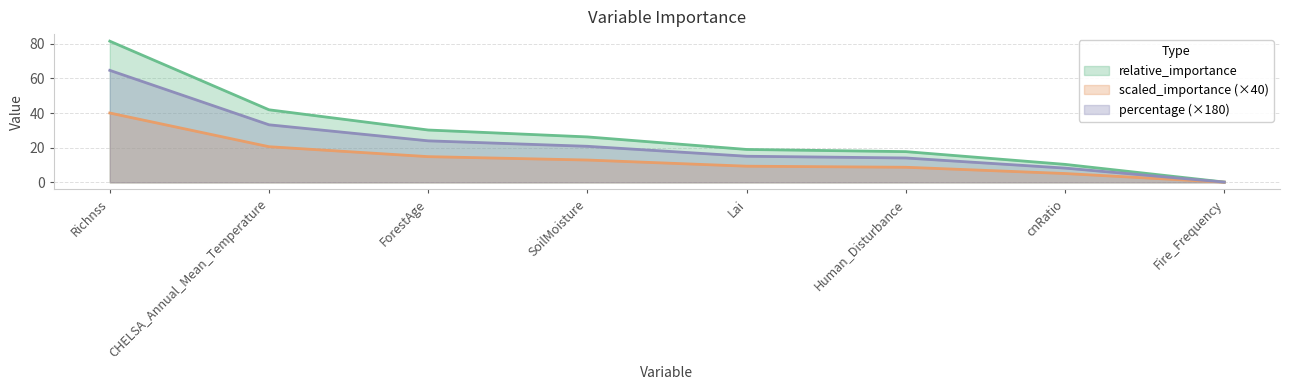

How many lines are shown in the chart?

3